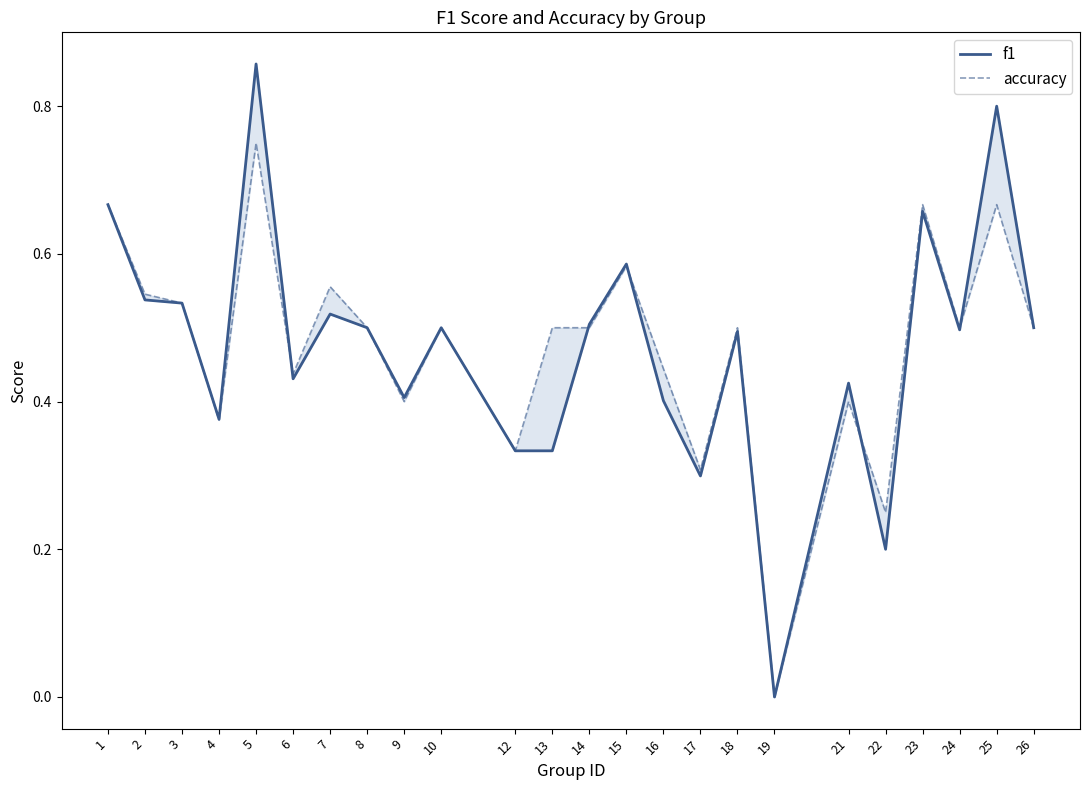

Reading left to right, list all the values displayed in this chart.

f1: 0.7	0.5	0.5	0.4	0.9	0.4	0.5	0.5	0.4	0.5	0.3	0.3	0.5	0.6	0.4	0.3	0.5	0.0	0.4	0.2	0.7	0.5	0.8	0.5
accuracy: 0.7	0.5	0.5	0.4	0.8	0.4	0.6	0.5	0.4	0.5	0.3	0.5	0.5	0.6	0.4	0.3	0.5	0.0	0.4	0.2	0.7	0.5	0.7	0.5